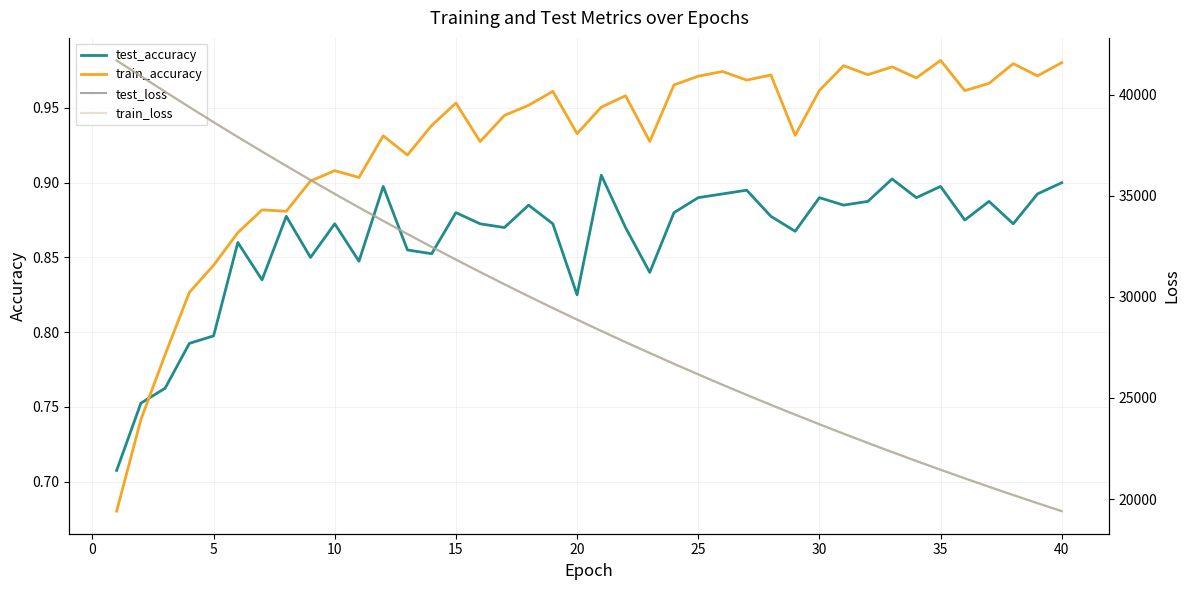

Is it true that test_accuracy equals 1.5 at 25?

False